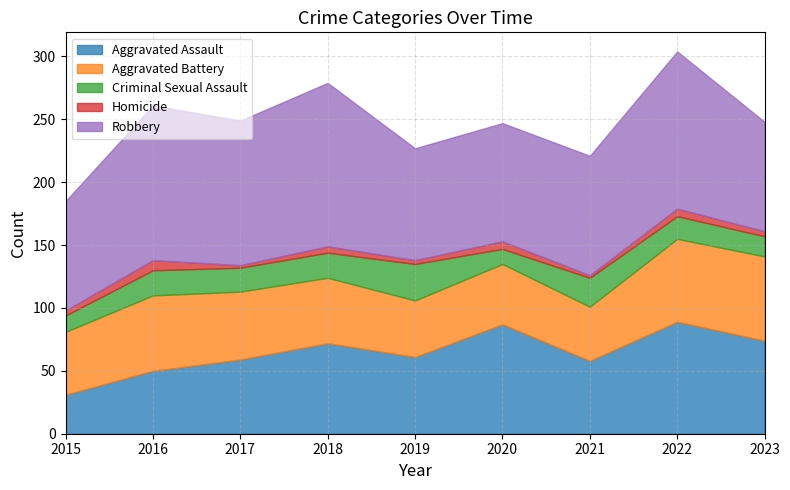

Which category has the highest value in the Homicide series?

2016